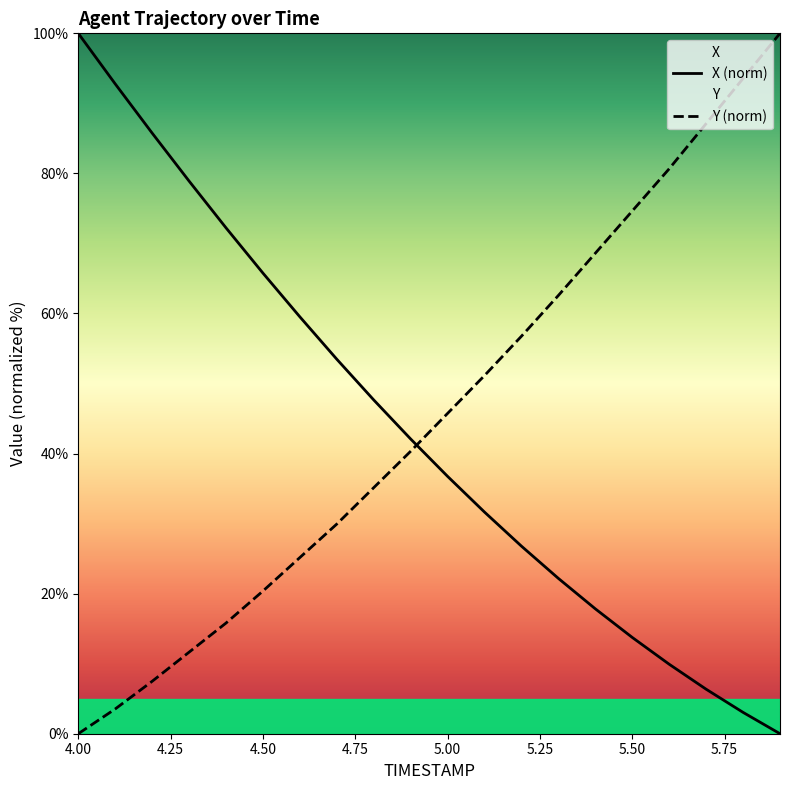

The Y (norm) series shows 116.8 at 5.50. True or false?

False